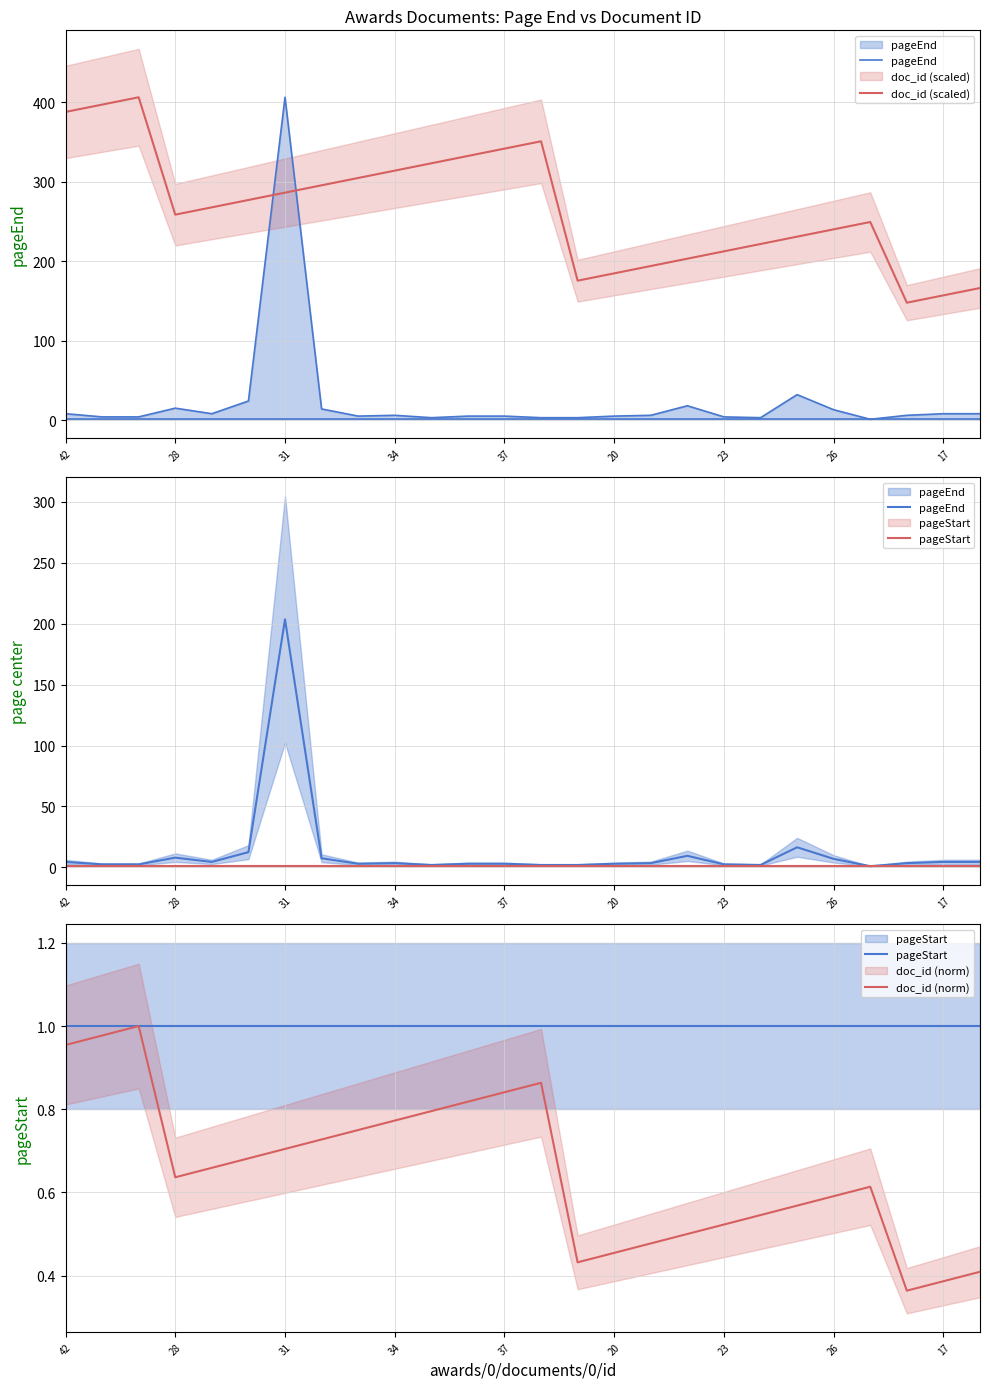

True or false: pageStart has more than 0 points higher than both neighbors.

False